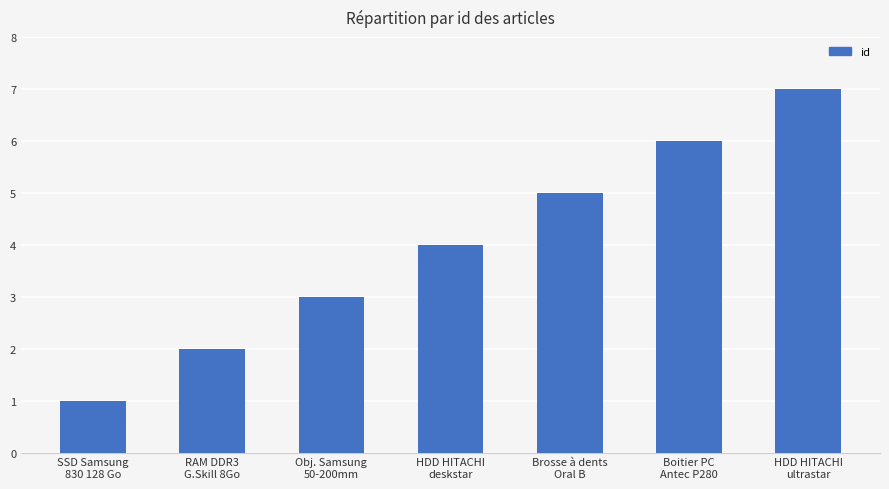

The value at Brosse à dents
Oral B is 2. True or false?

False